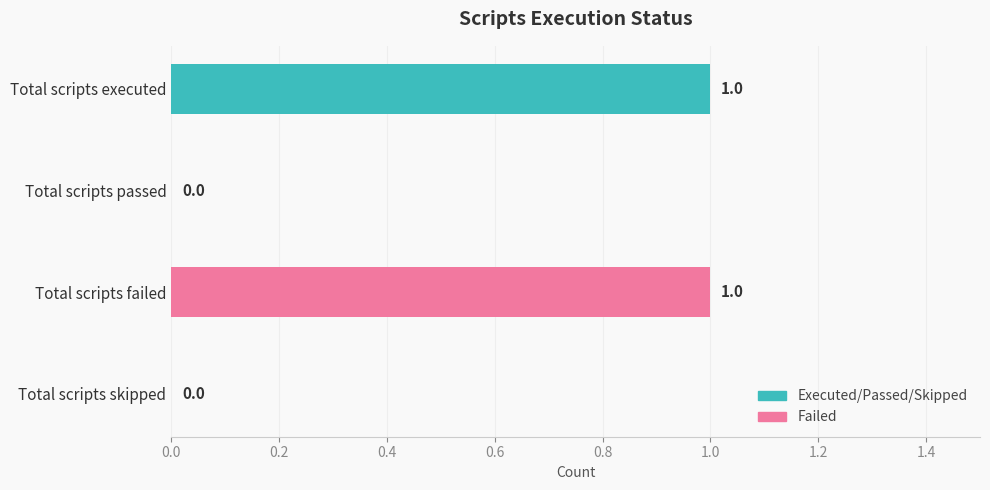

Which has a higher value, Total scripts skipped or Total scripts executed?

Total scripts executed